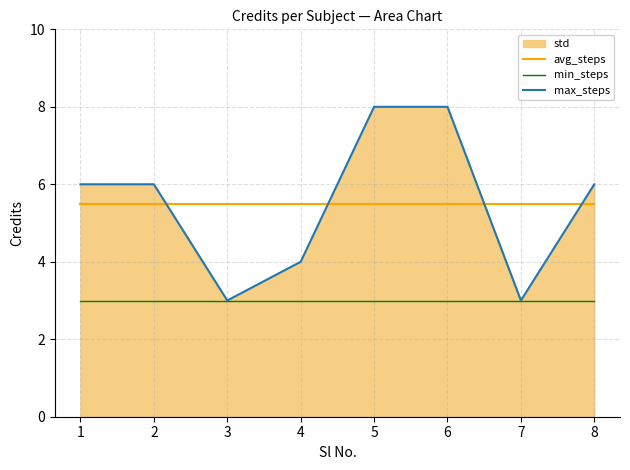

Which series ends up on top after the final intersection of max_steps and avg_steps?

max_steps